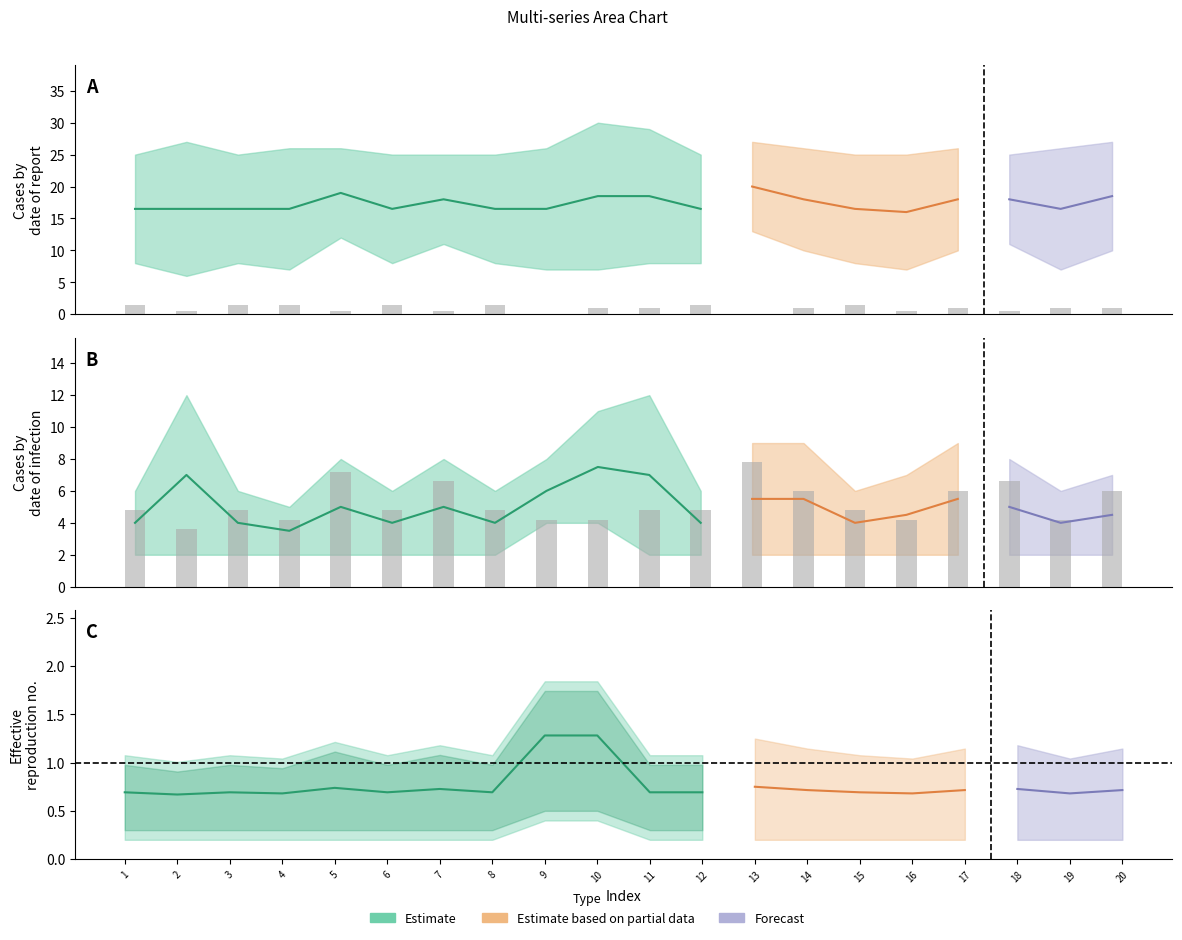

What is the average value of the col_5 (bars) series?

5.2